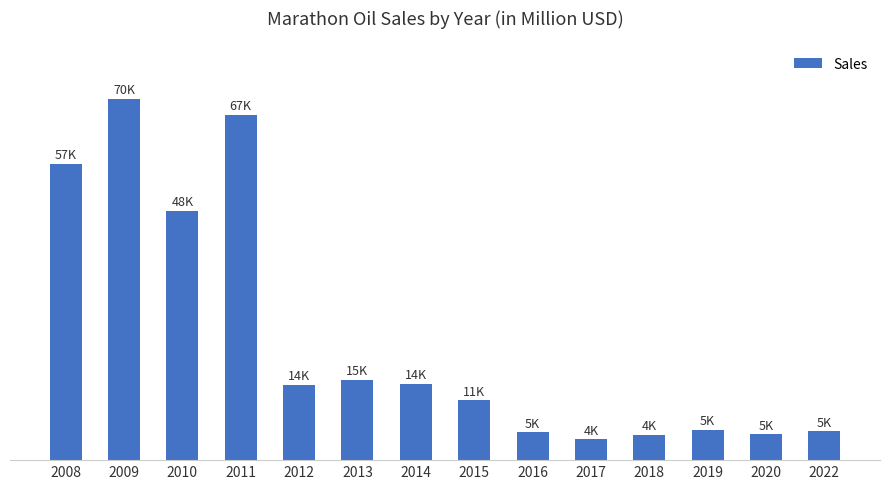

What is the value of the 9th bar from the left?

5431